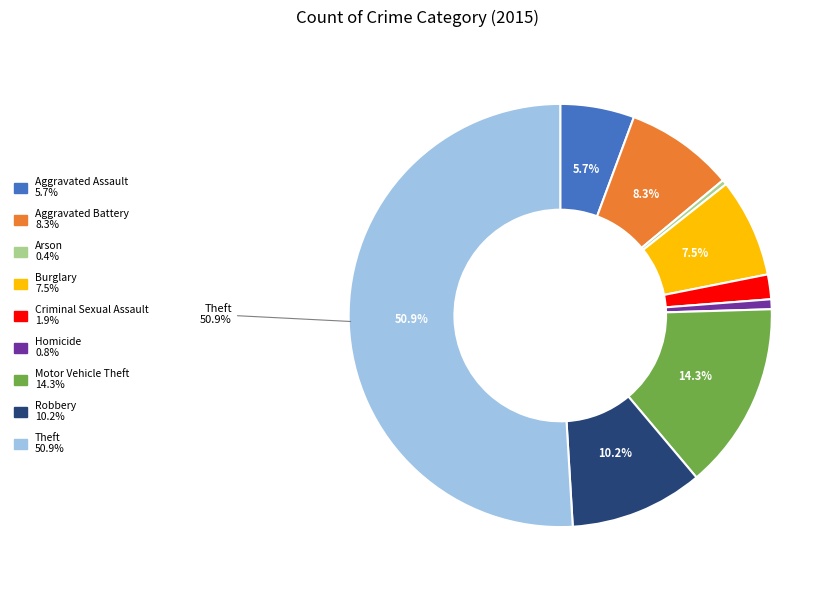

How much of the chart is everything except Burglary?

92.5%